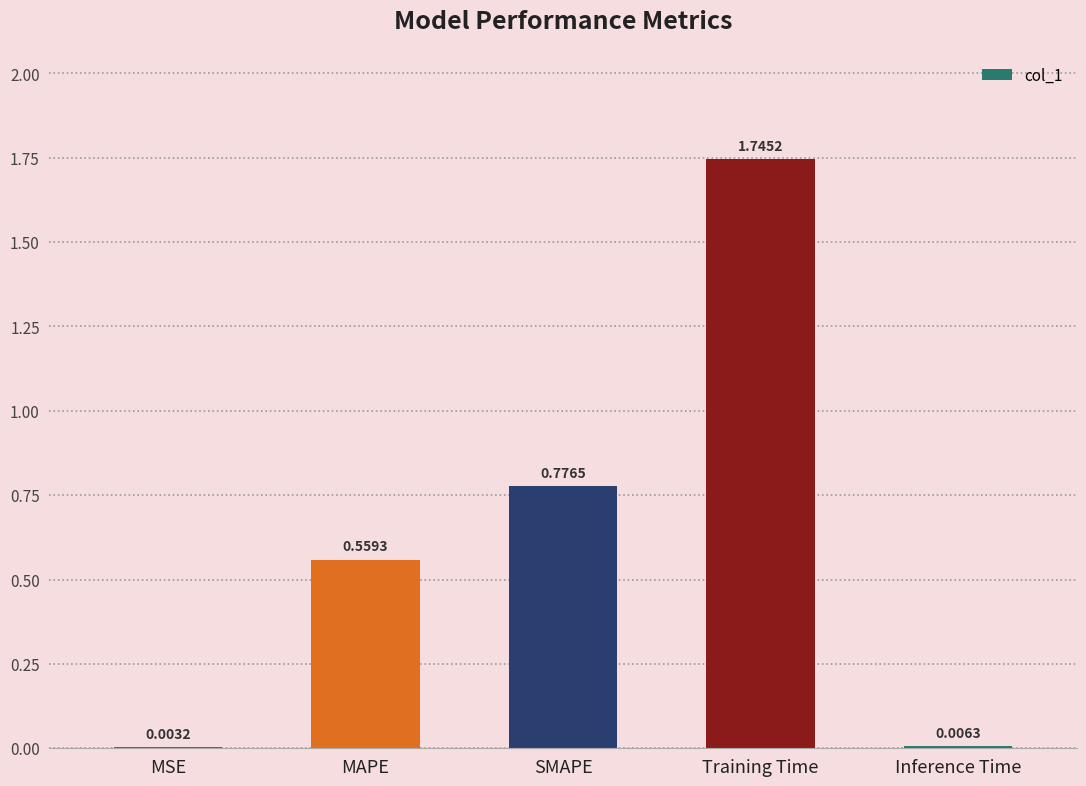

Which category has the highest value across all series?

Training Time